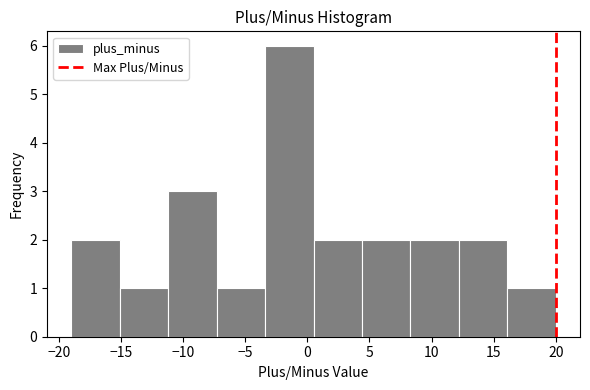

Which range on the x-axis has the tallest bar?

-3.4 to 0.5